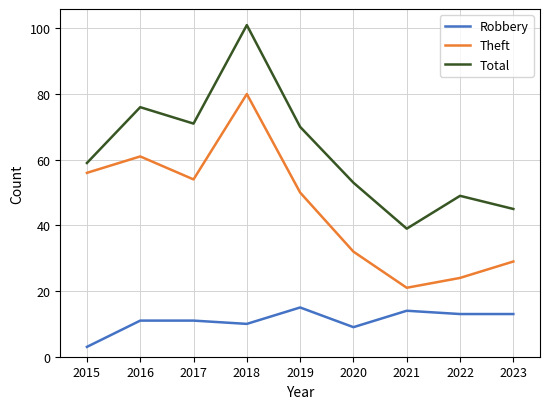

Is it true that Total equals 70 at 2020?

False